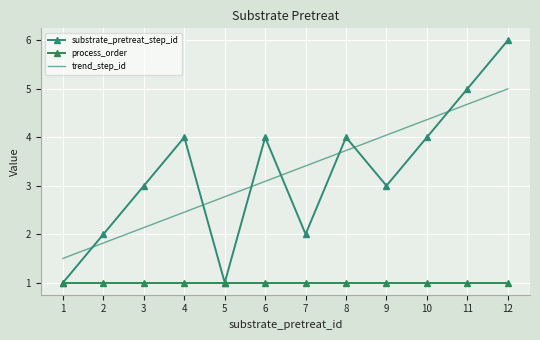

How many series are shown in this chart?

3